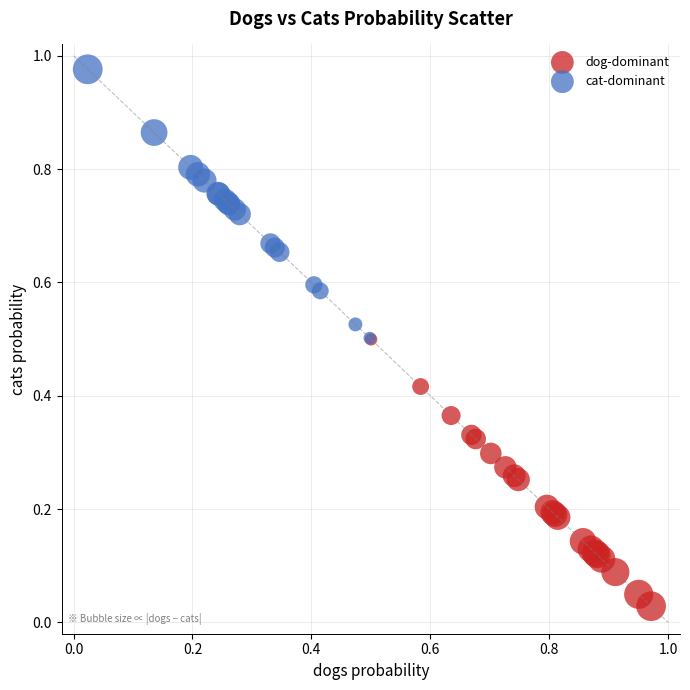

Which series reaches the maximum Y coordinate?

cat-dominant